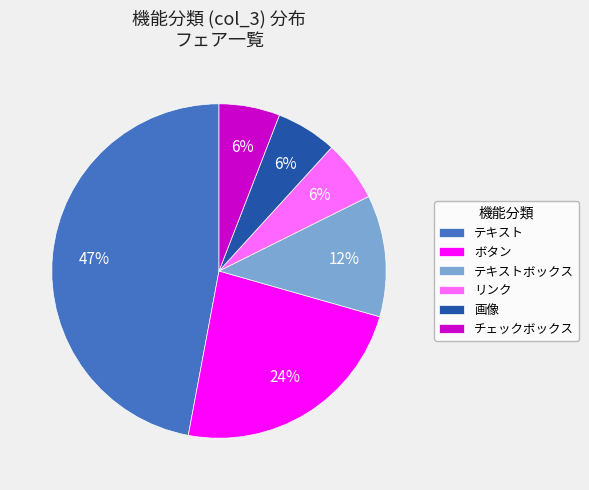

Is ボタン the majority of the pie?

No